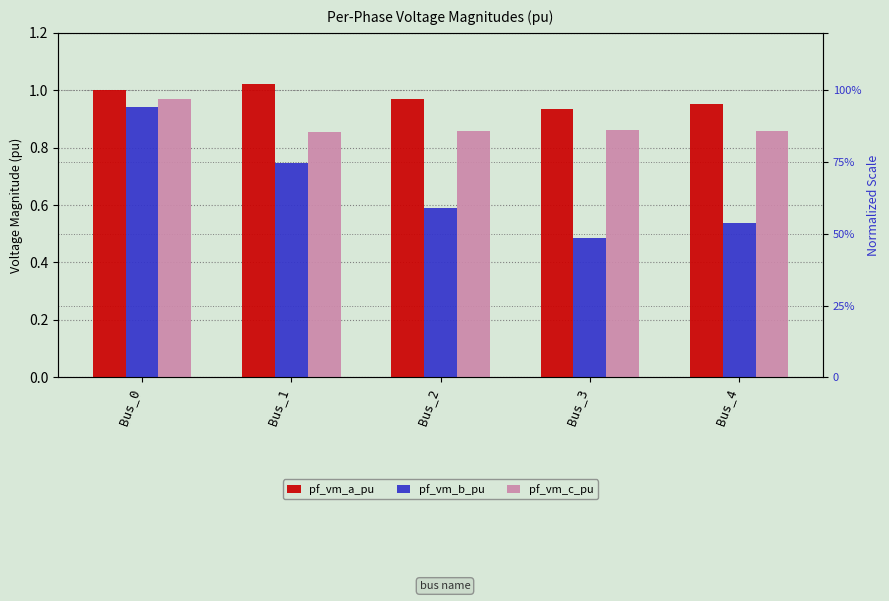

Which label corresponds to the largest value in the chart?

Bus_1